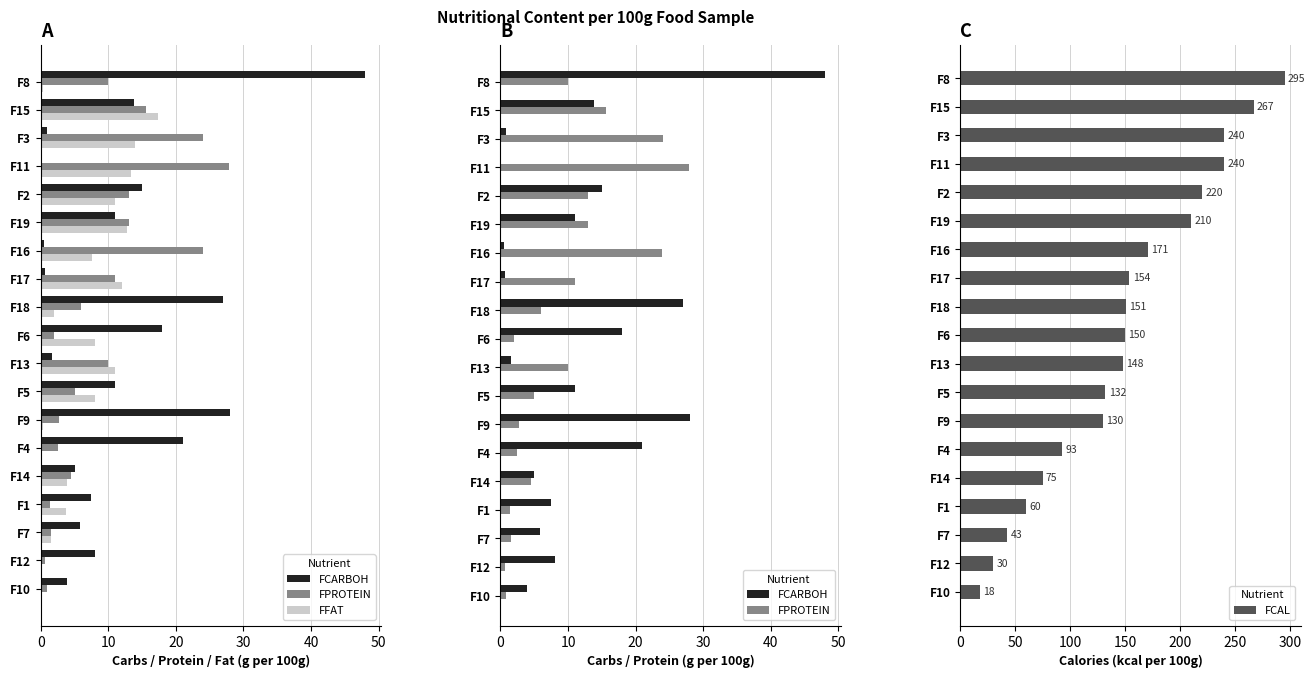

Rank the series by their maximum value, from highest to lowest.

FCAL, FCARBOH, FPROTEIN, FFAT